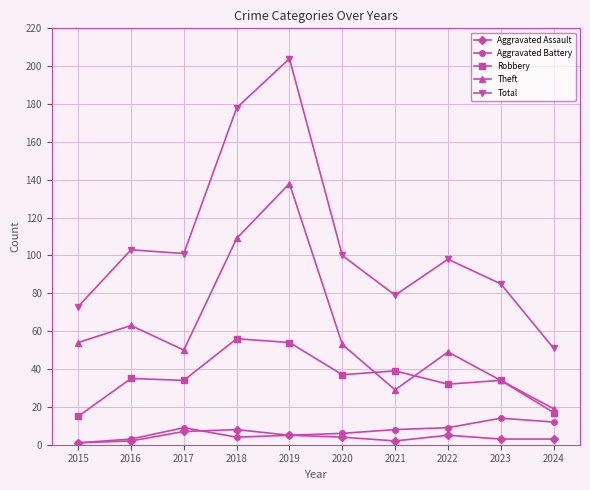

Which series has the largest range (max minus min)?

Total